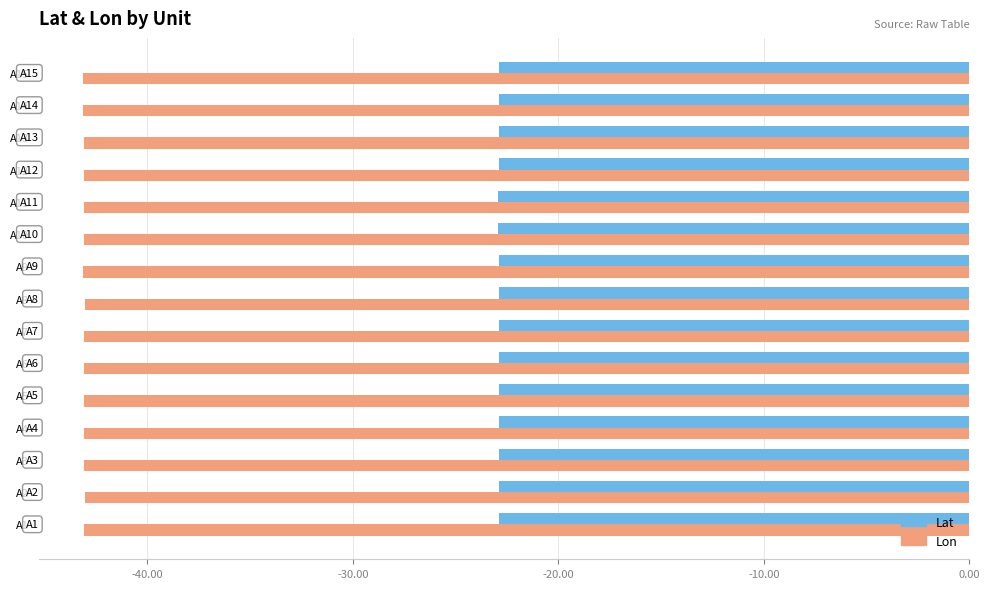

Is the value of Lat at A11 greater than the value of Lon at A8?

Yes